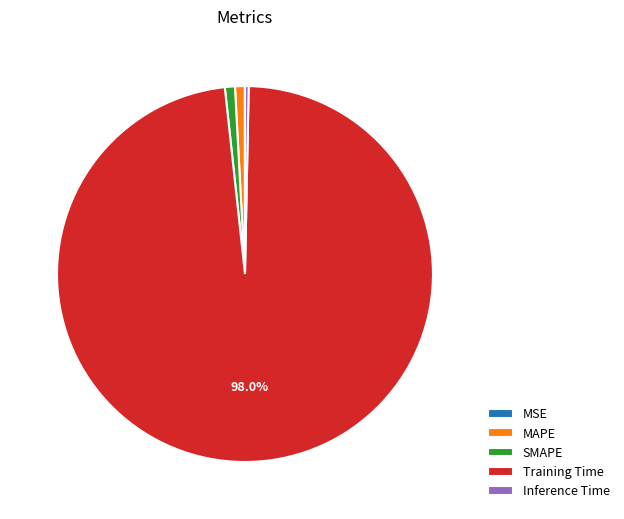

Between MAPE and Inference Time, which is larger?

MAPE